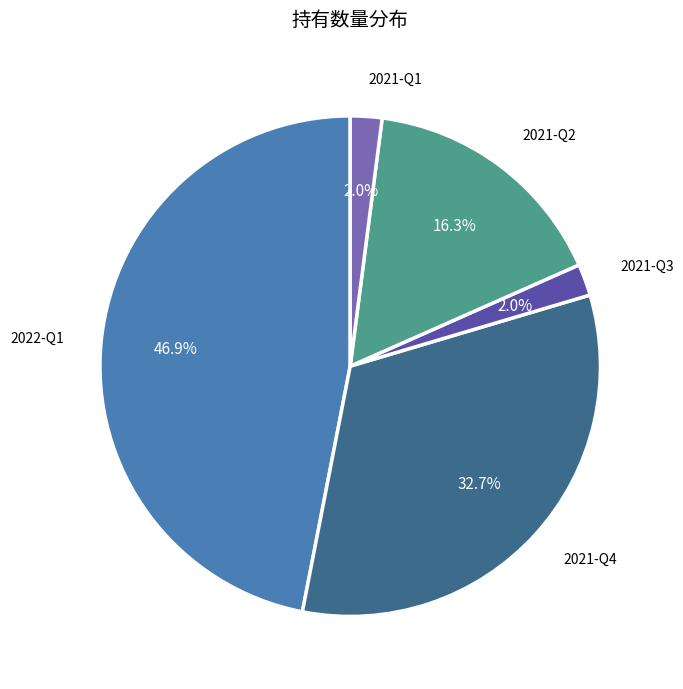

How many slices are in this pie chart?

5